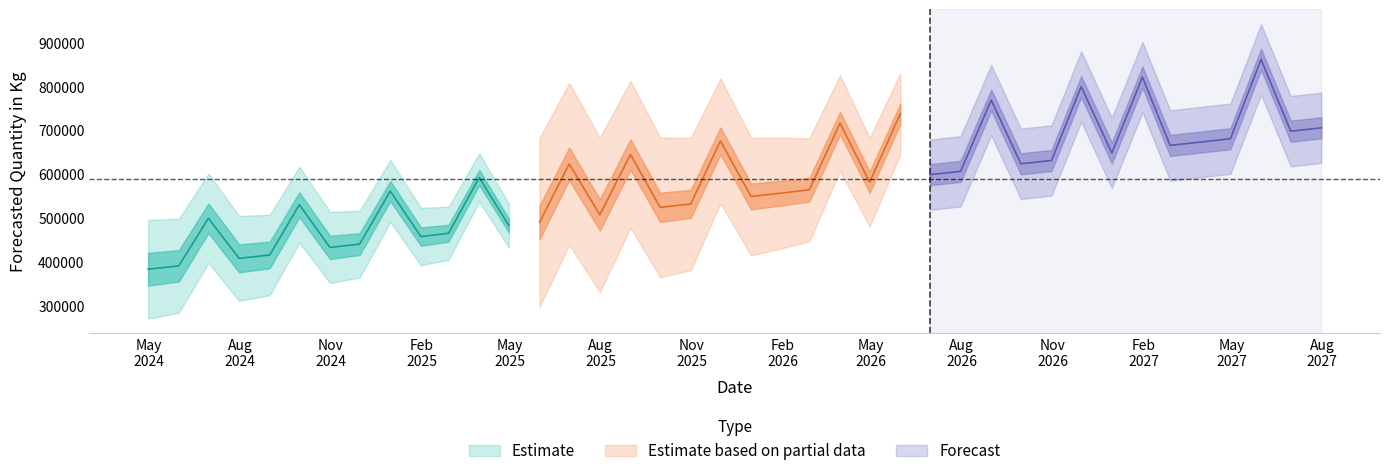

How many data points are less than 592632?

20